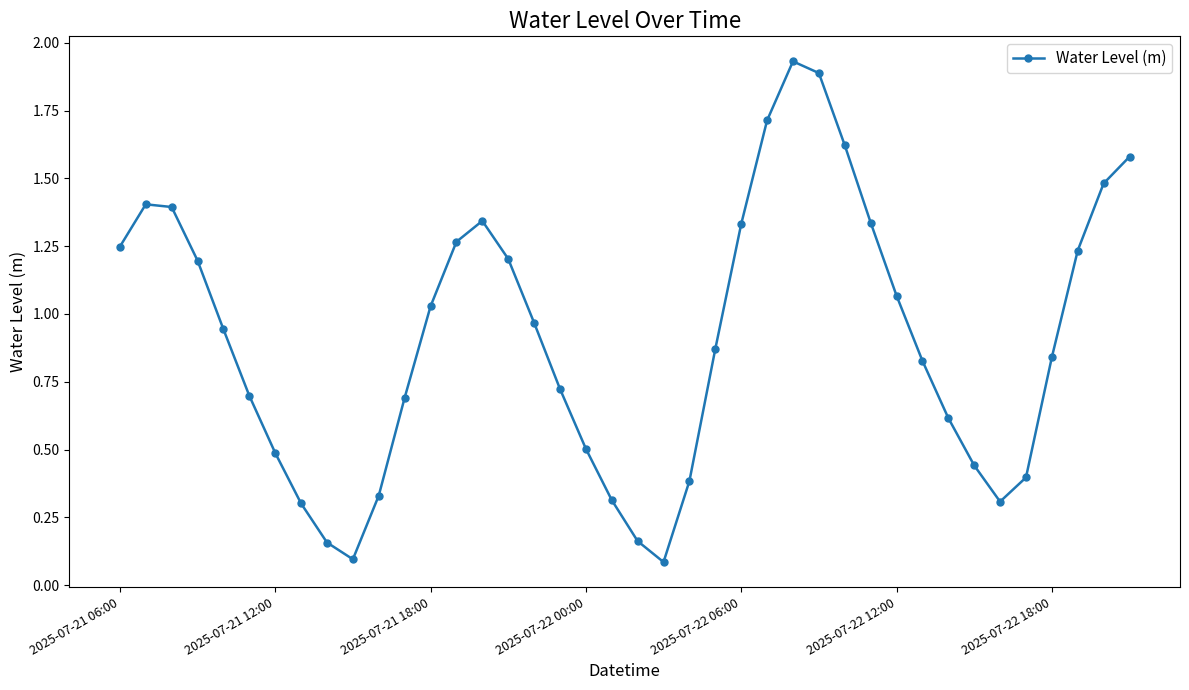

How many points are lower than both their immediate neighbors (excluding endpoints)?

3